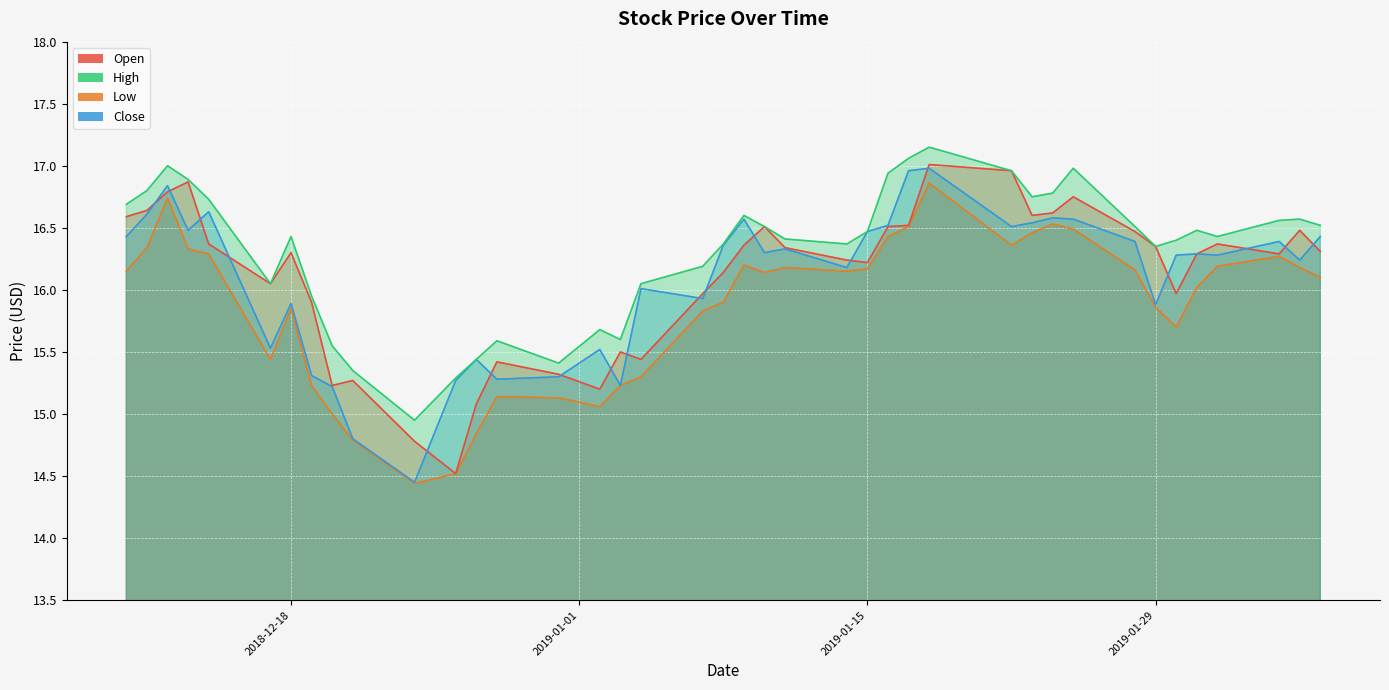

Reading right to left, list all the values displayed in this chart.

open: 16.3	16.5	16.3	16.4	16.3	16.0	16.4	16.5	16.8	16.6	16.6	17.0	17.0	16.5	16.5	16.2	16.2	16.3	16.5	16.4	16.1	16.0	15.4	15.5	15.2	15.3	15.4	15.1	14.5	14.8	15.3	15.2	15.9	16.3	16.1	16.4	16.9	16.8	16.6	16.6
high: 16.5	16.6	16.6	16.4	16.5	16.4	16.4	16.5	17.0	16.8	16.8	17.0	17.1	17.1	16.9	16.5	16.4	16.4	16.5	16.6	16.4	16.2	16.1	15.6	15.7	15.4	15.6	15.4	15.3	14.9	15.3	15.6	15.9	16.4	16.1	16.7	16.9	17.0	16.8	16.7
low: 16.1	16.2	16.3	16.2	16.0	15.7	15.9	16.2	16.5	16.5	16.5	16.4	16.9	16.5	16.4	16.2	16.1	16.2	16.1	16.2	15.9	15.8	15.3	15.2	15.1	15.1	15.1	14.8	14.5	14.4	14.8	15.0	15.2	15.8	15.4	16.3	16.3	16.7	16.3	16.1
close: 16.4	16.2	16.4	16.3	16.3	16.3	15.9	16.4	16.6	16.6	16.5	16.5	17.0	17.0	16.5	16.5	16.2	16.3	16.3	16.6	16.4	15.9	16.0	15.2	15.5	15.3	15.3	15.4	15.3	14.4	14.8	15.2	15.3	15.9	15.5	16.6	16.5	16.8	16.6	16.4